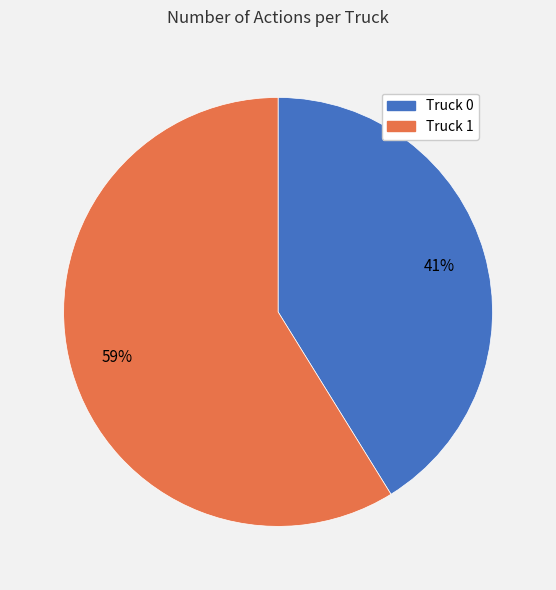

Count the number of slices in the pie.

2